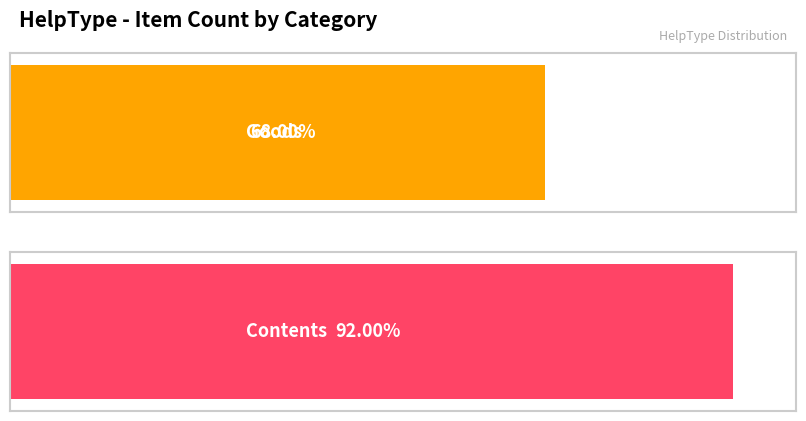

Approximately how many times larger is the value at Goods compared to Contents?

0.7